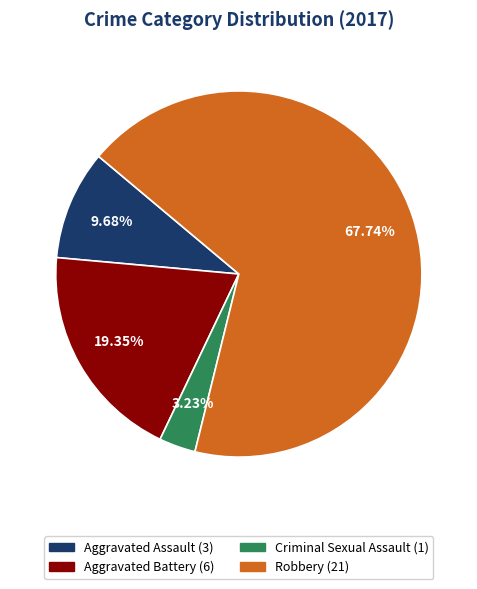

Approximately how many times larger is the value at Aggravated Assault compared to Aggravated Battery?

0.5